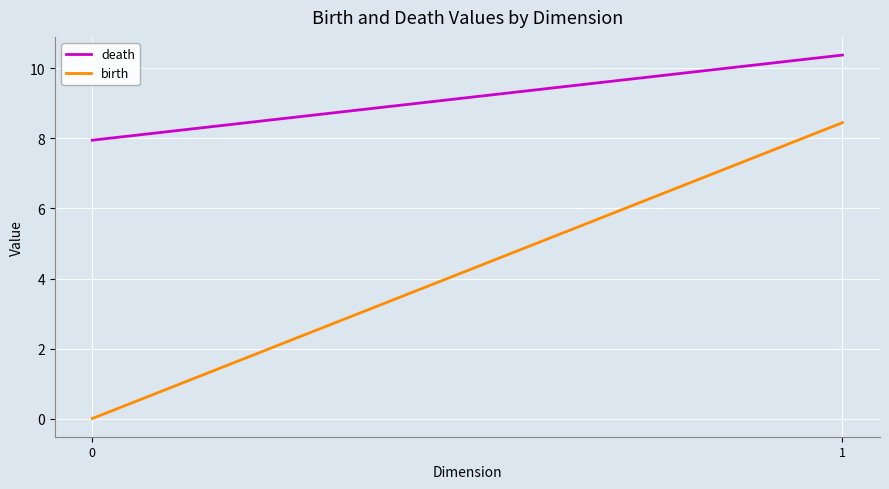

What are all the series names shown in the legend?

death, birth